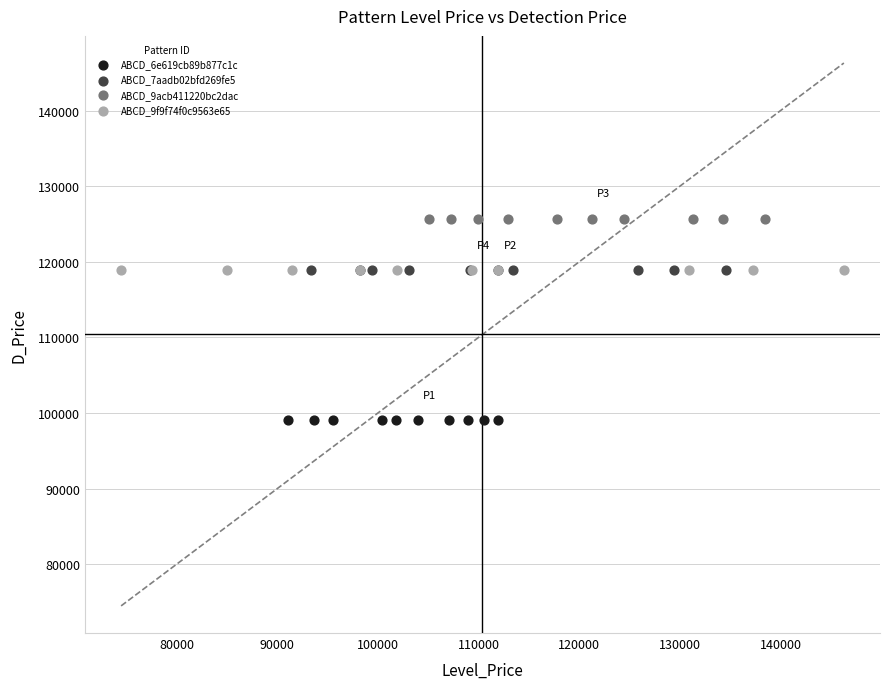

Which series reaches the maximum Y coordinate?

ABCD_9acb411220bc2dac